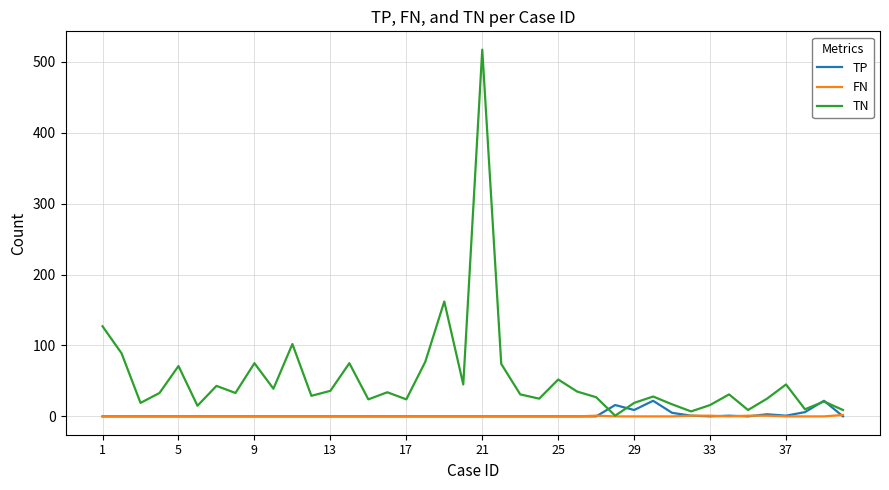

Which series has the largest total across all categories?

TN